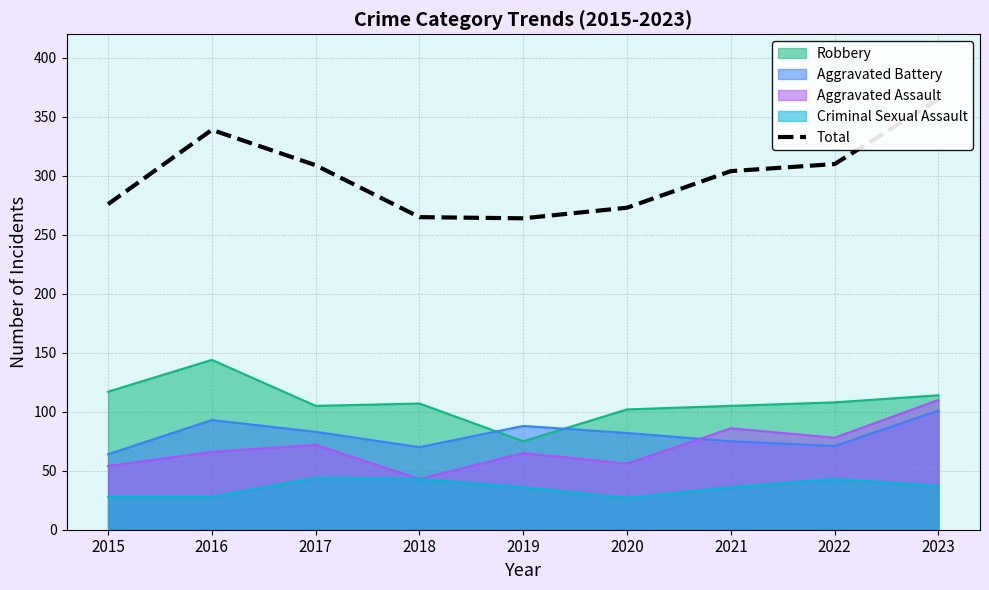

Reading left to right, what are all the values shown in this chart?

2015=276	2016=339	2017=309	2018=265	2019=264	2020=273	2021=304	2022=310	2023=365